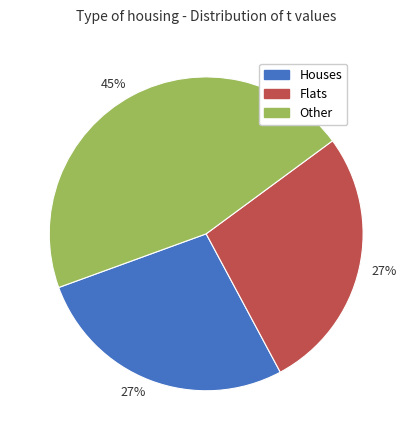

How many slices are in this pie chart?

3